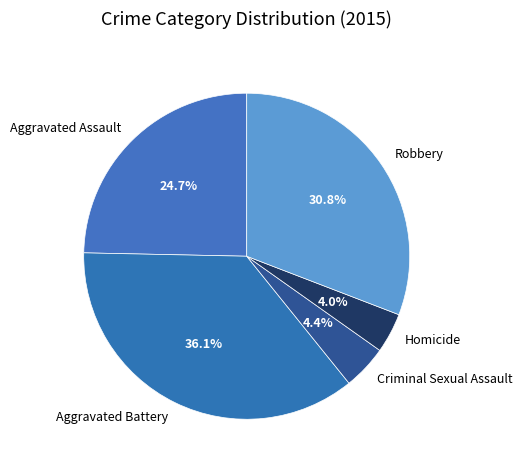

Which has a higher value, Robbery or Homicide?

Robbery